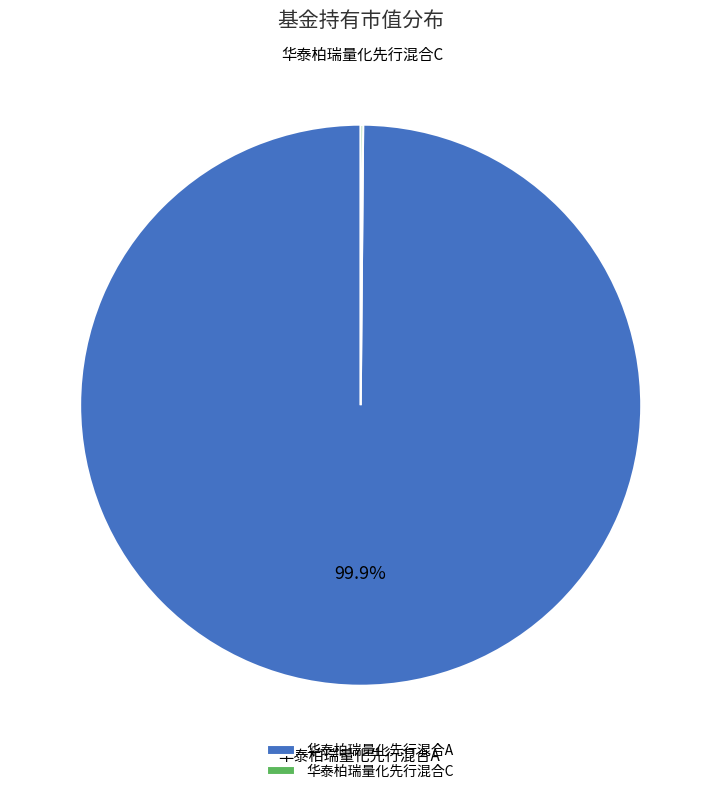

Which category accounts for the majority?

华泰柏瑞量化先行混合A